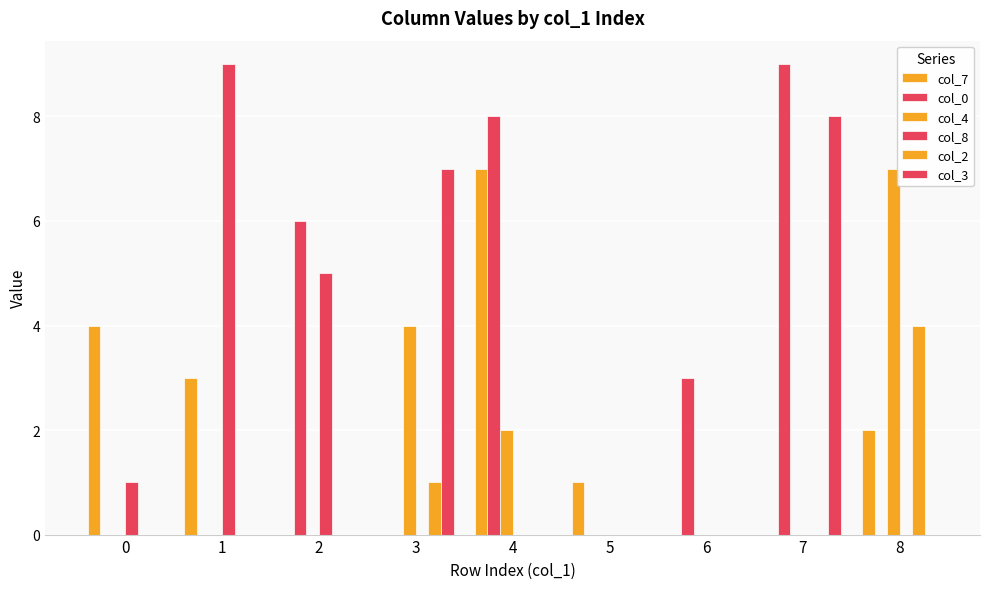

Are the bars grouped side by side (vs. stacked)?

Yes